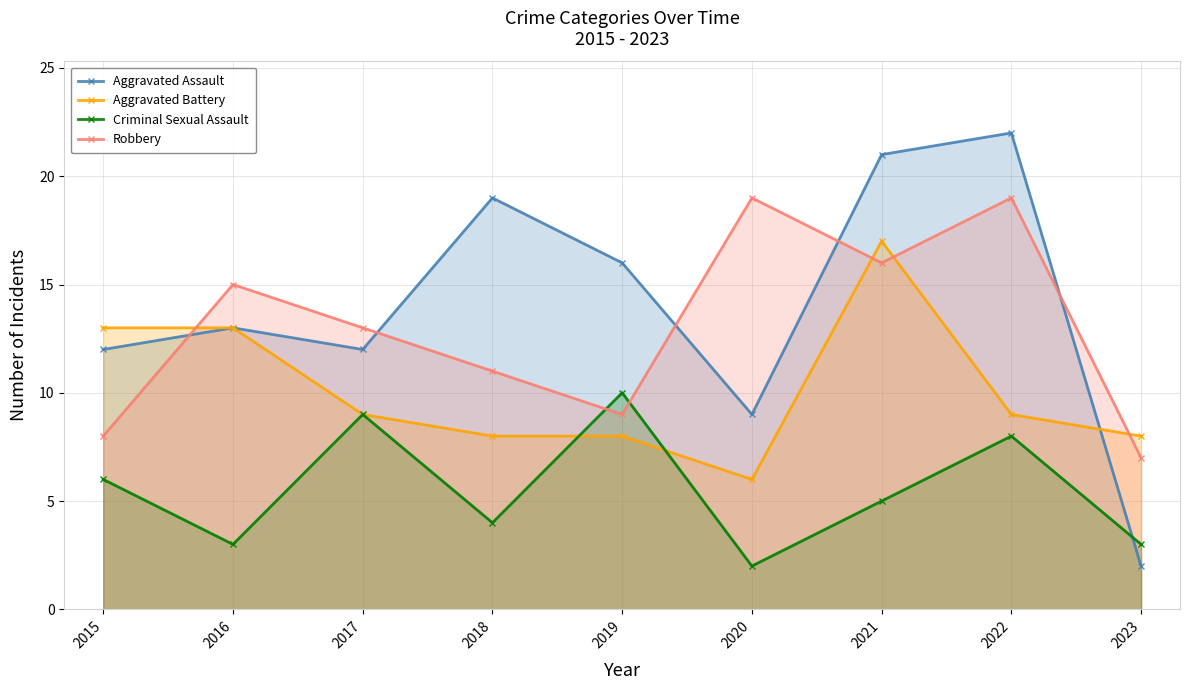

What is the value of the Robbery point at the 8th from the left?

19